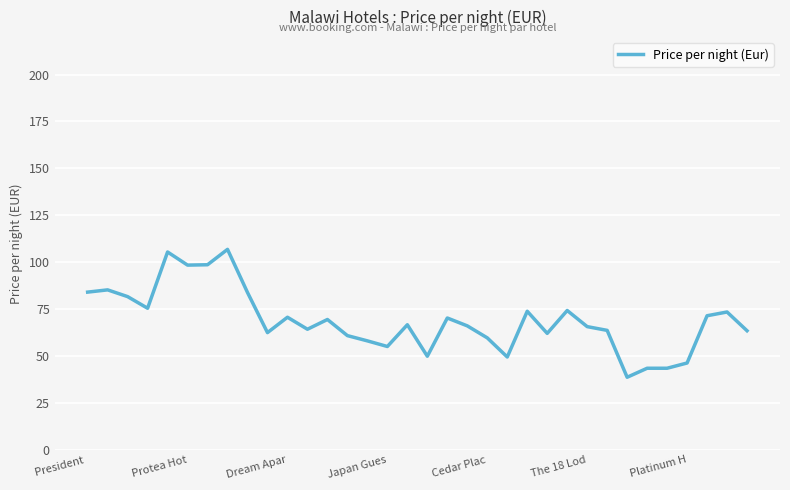

What is the maximum value shown in the chart?

106.8